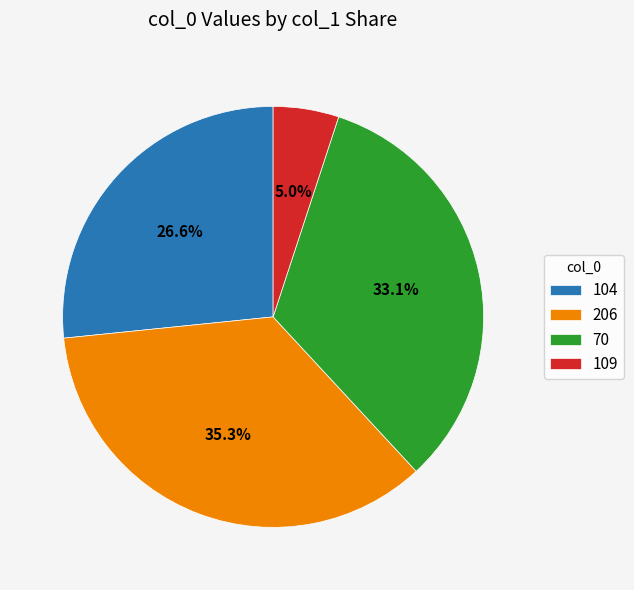

Rank the categories by value from highest to lowest.

206, 70, 104, 109